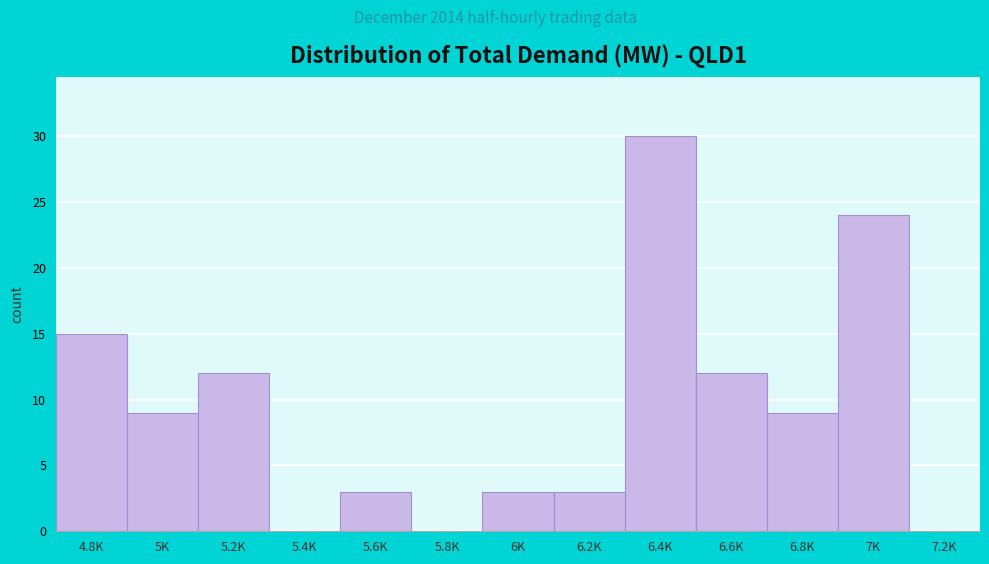

Reading left to right, transcribe all the data shown in this chart.

4.8K=15	5K=9	5.2K=12	5.4K=0	5.6K=3	5.8K=0	6K=3	6.2K=3	6.4K=30	6.6K=12	6.8K=9	7K=24	7.2K=0